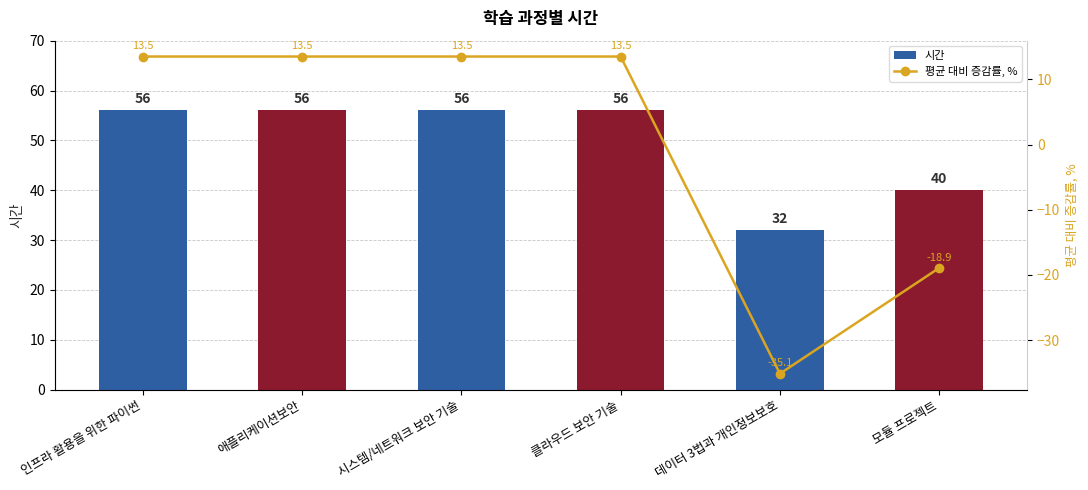

List the labels in order of 평균 대비 증감률, % value, smallest first.

데이터 3법과 개인정보보호, 모듈 프로젝트, 인프라 활용을 위한 파이썬, 애플리케이션보안, 시스템/네트워크 보안 기술, 클라우드 보안 기술